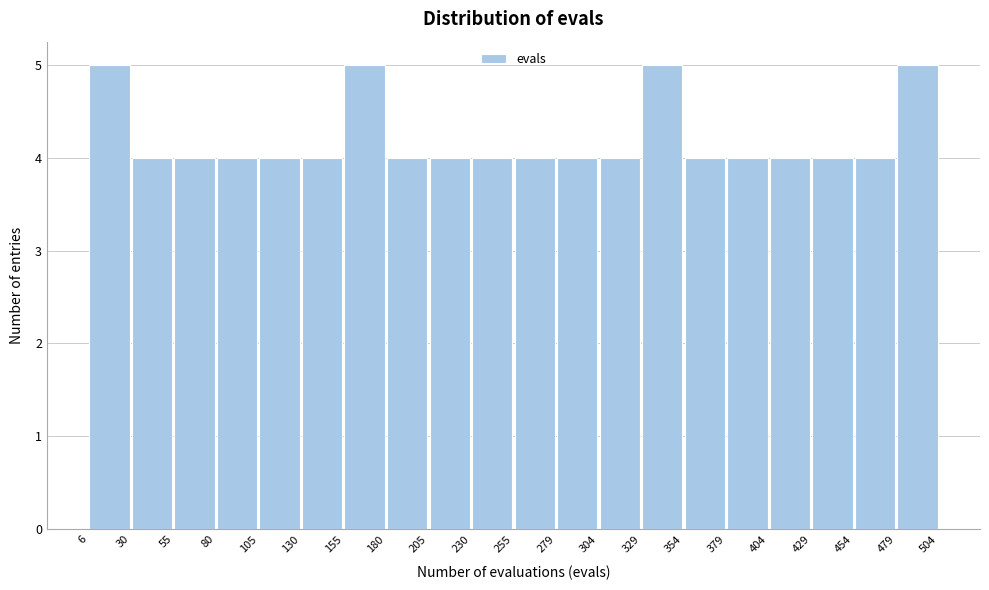

Reading left to right, list every bar in this chart as the range it spans on the x-axis followed by its height. The values are not printed on the chart, so give them approximately, as read against the axis.

6 to 30: 5
30 to 55: 4
55 to 80: 4
80 to 105: 4
105 to 130: 4
130 to 155: 4
155 to 180: 5
180 to 205: 4
205 to 230: 4
230 to 255: 4
255 to 279: 4
279 to 304: 4
304 to 329: 4
329 to 354: 5
354 to 379: 4
379 to 404: 4
404 to 429: 4
429 to 454: 4
454 to 479: 4
479 to 504: 5